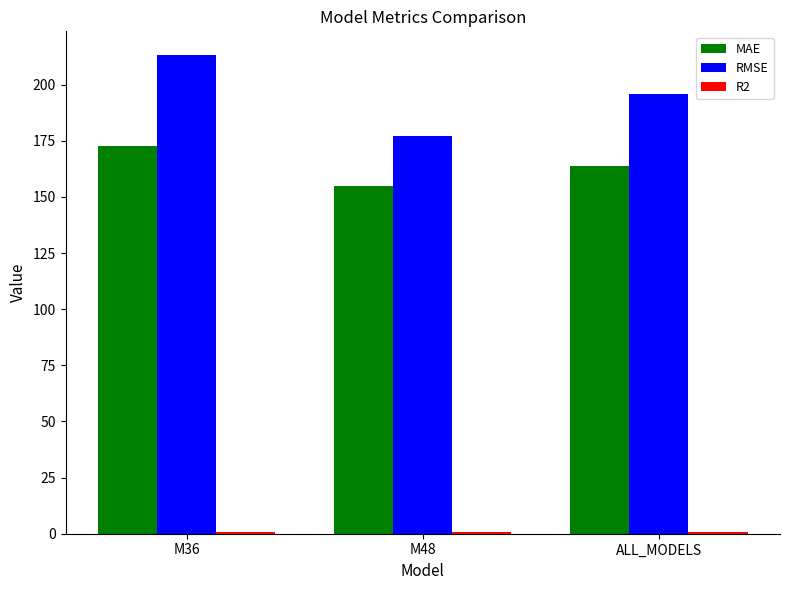

What is the greatest value displayed?

213.1